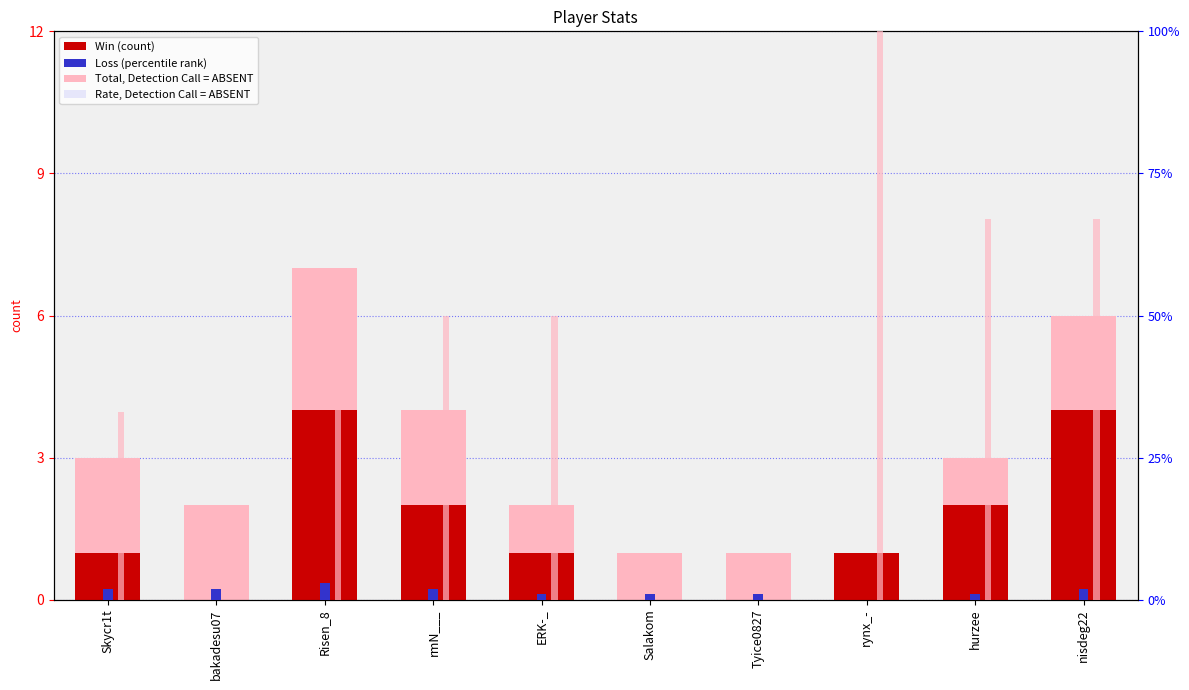

What is the difference between the Rate values at rmN___ and nisdeg22?

17